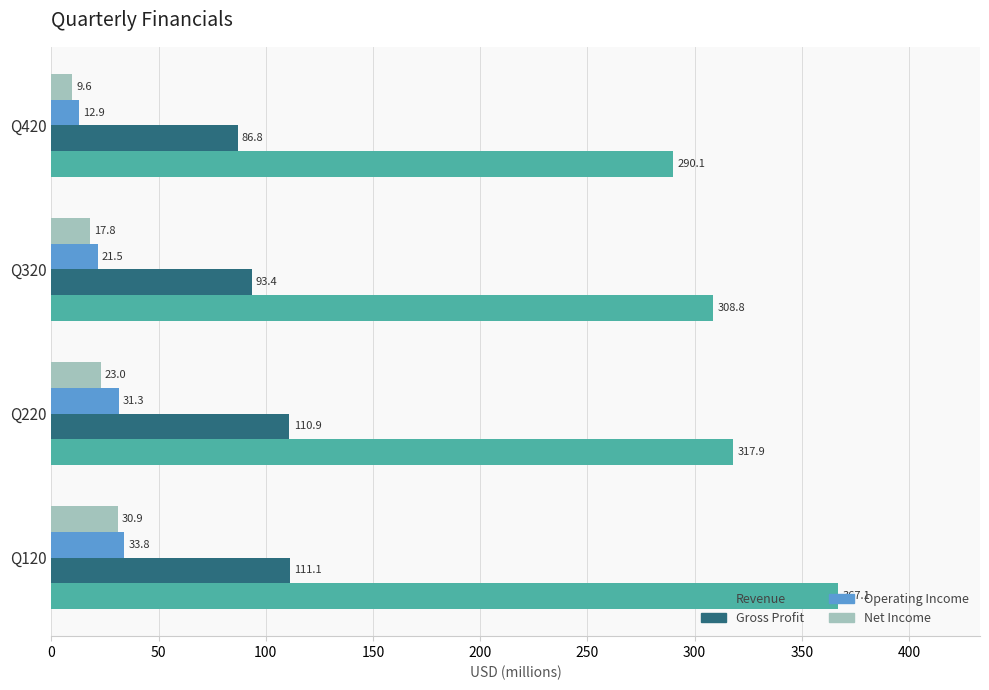

What is the difference between the second highest and second lowest values in the Operating Income series?

9.8